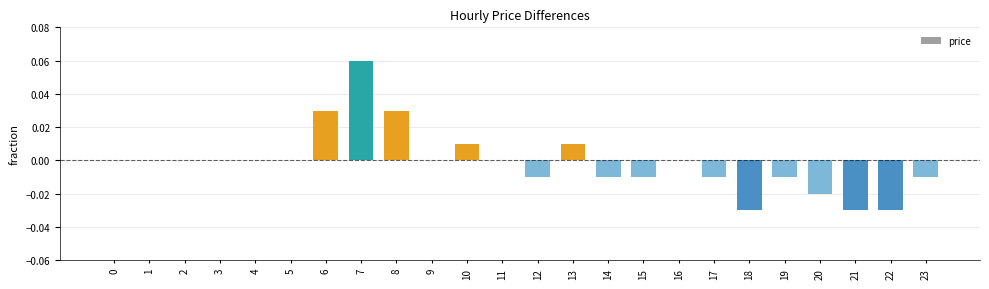

Which label corresponds to the largest value in the chart?

7